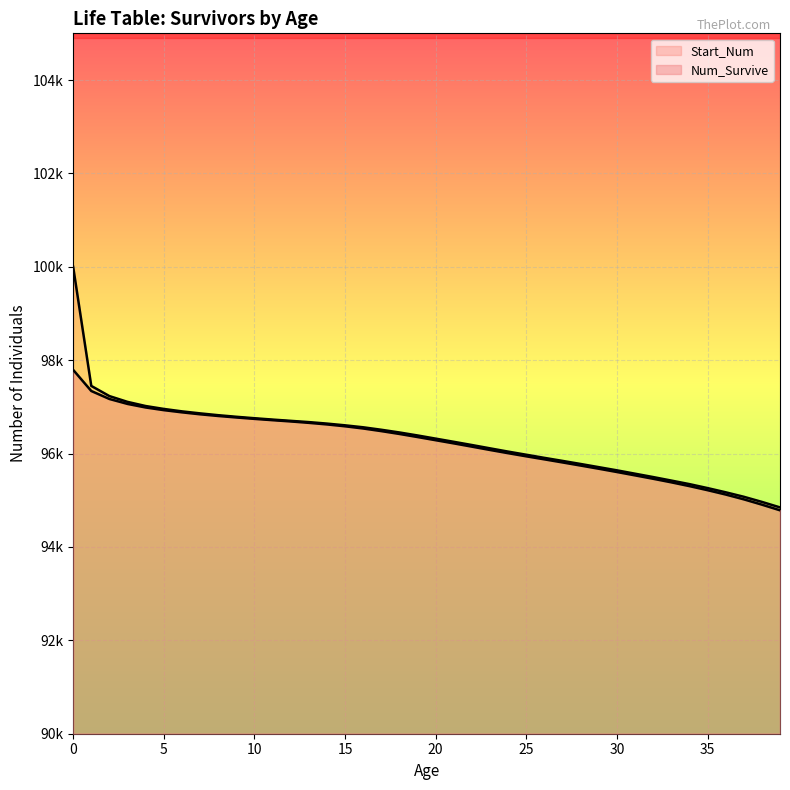

Is it true that Num_Survive equals 168666 at 38?

False